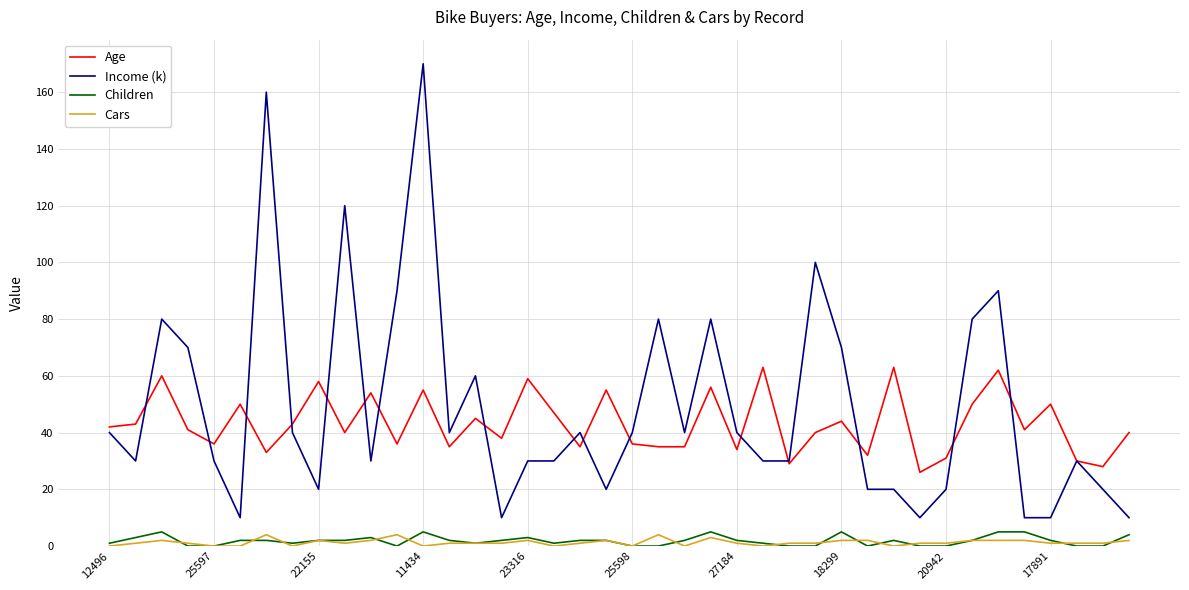

True or false: Cars has more than 0 points higher than both neighbors.

True